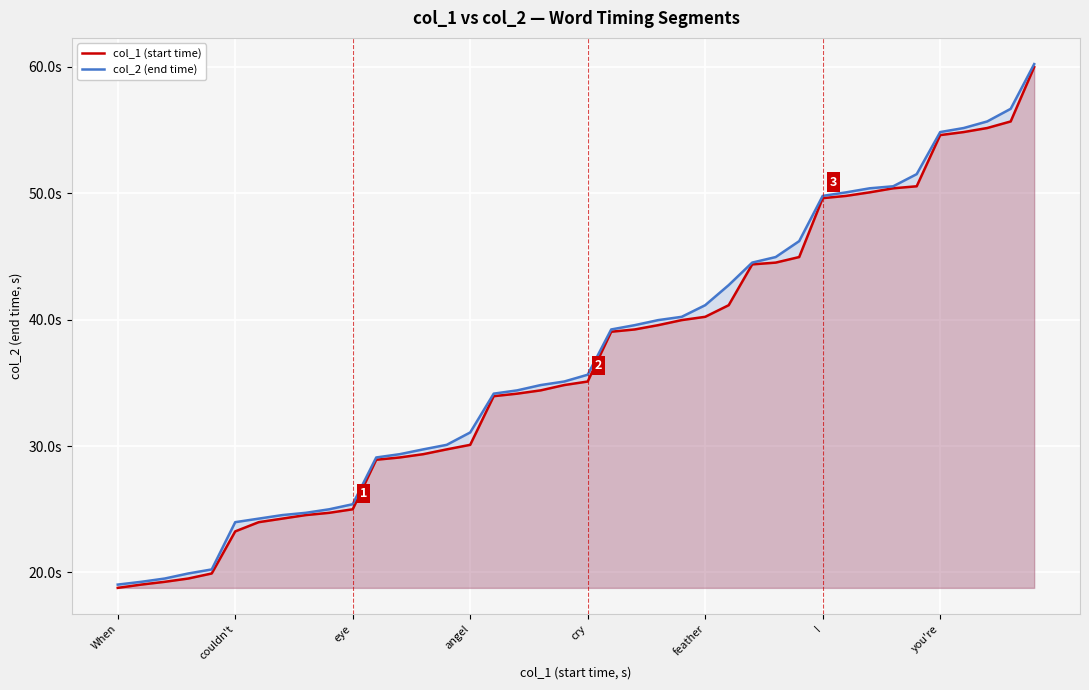

Rank the series at 29 from lowest to highest value.

col_1 (start time), col_2 (end time)